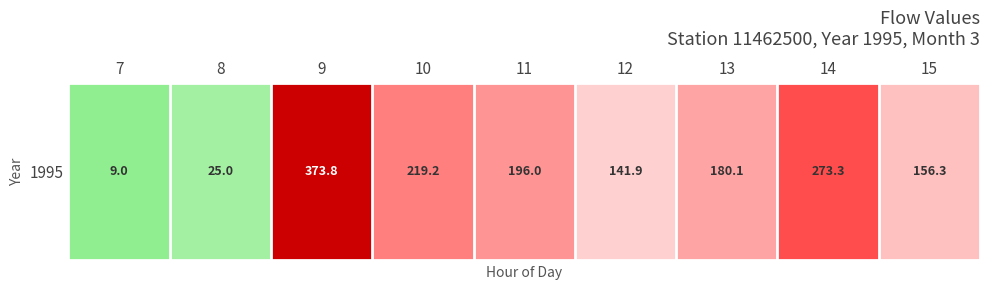

Reading left to right, transcribe all the data shown in this chart.

7=9.0	8=25.0	9=373.8	10=219.2	11=196.0	12=141.9	13=180.1	14=273.3	15=156.3